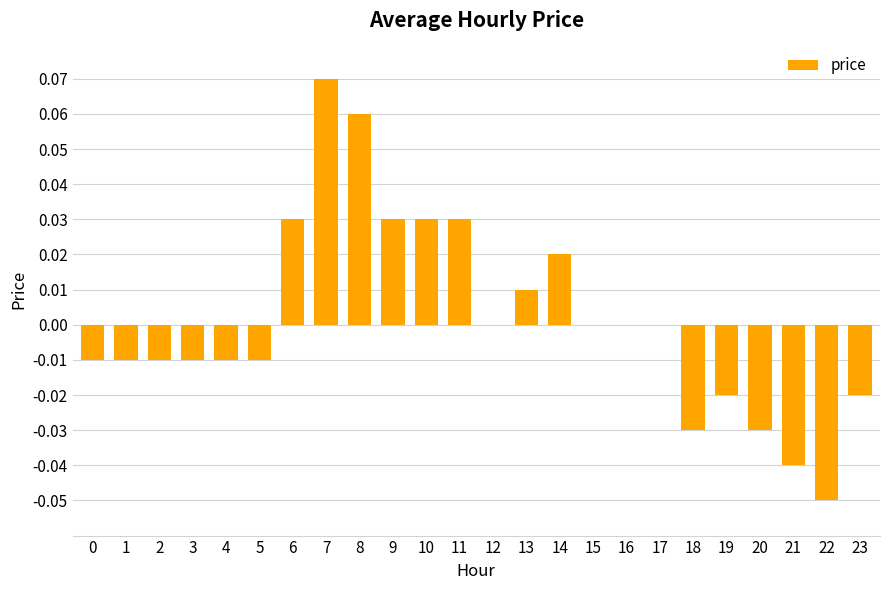

Which category has the highest value across all series?

7